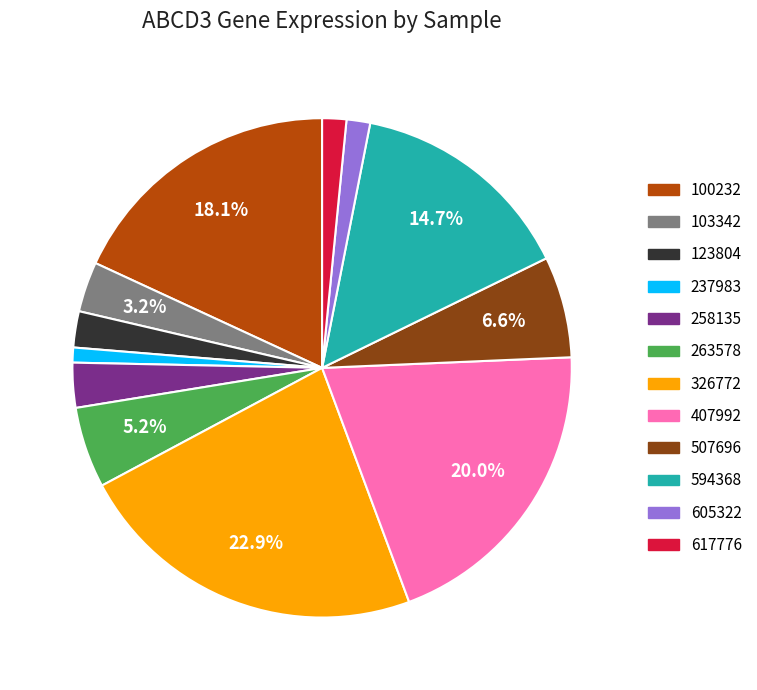

Is there a majority slice in this chart?

No